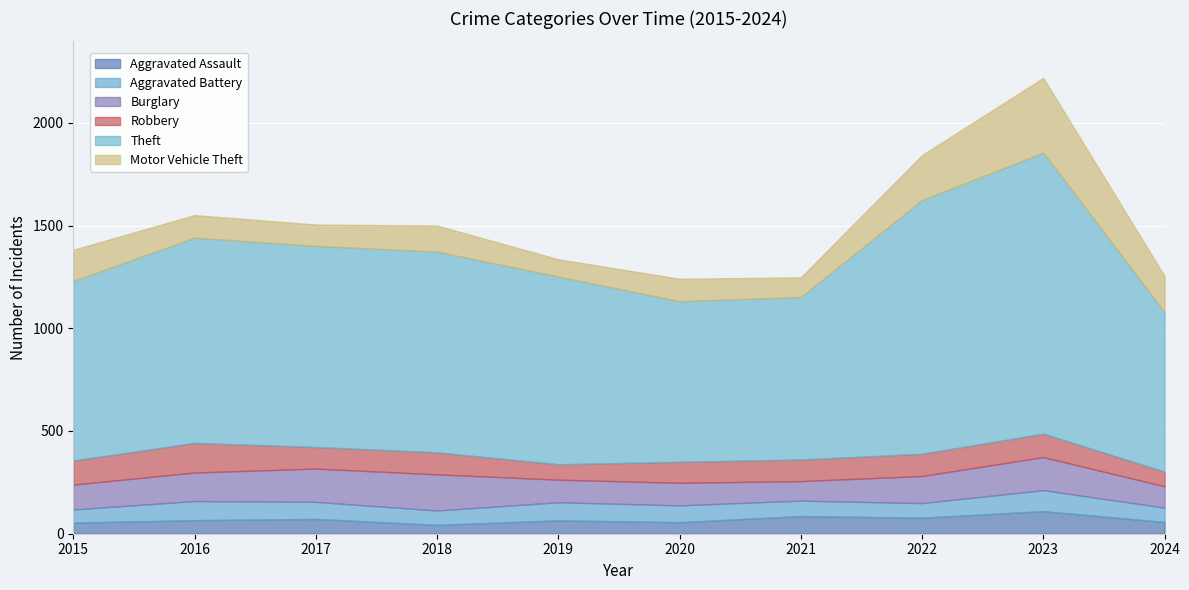

How many lines are shown in the chart?

6